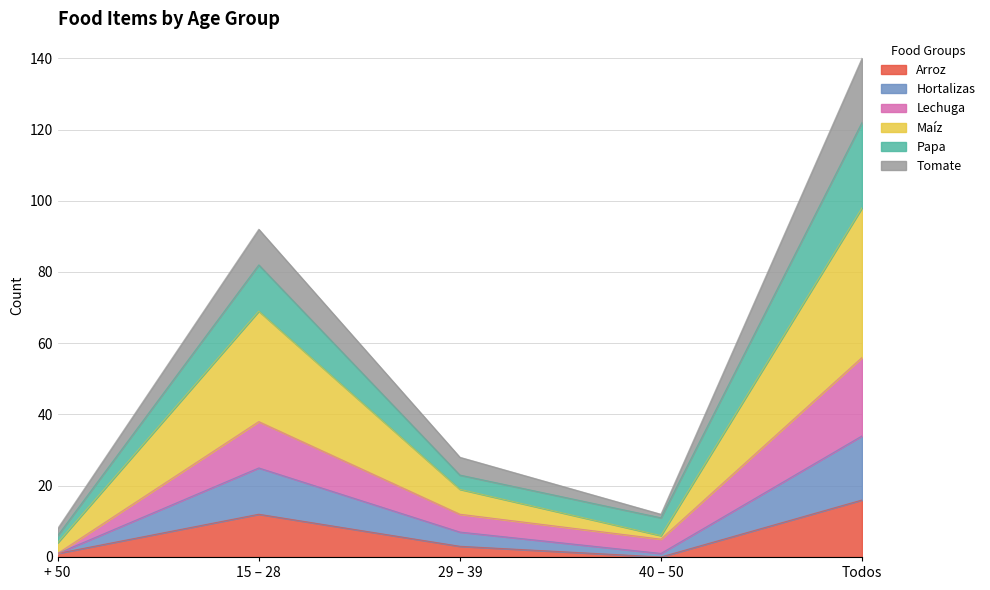

What is the maximum value for Arroz?

16